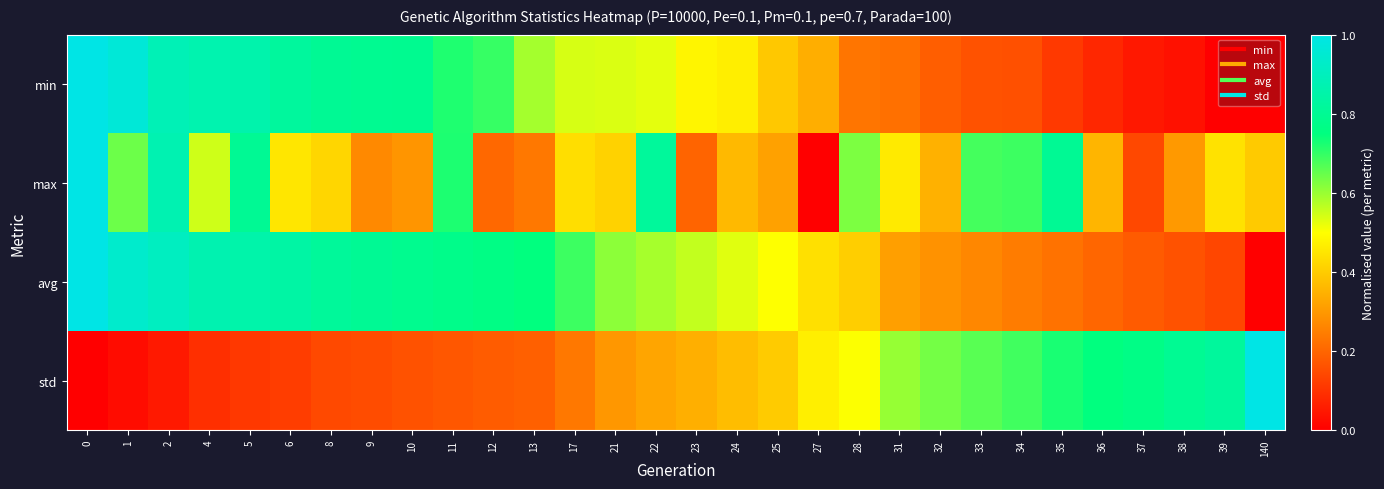

Reading left to right, what are all the values shown in this chart?

min: 0=1.0	1=1.0	2=0.9	4=0.9	5=0.9	6=0.8	8=0.8	9=0.8	10=0.8	11=0.7	12=0.7	13=0.6	17=0.5	21=0.5	22=0.5	23=0.5	24=0.5	25=0.4	27=0.3	28=0.2	31=0.2	32=0.2	33=0.2	34=0.2	35=0.1	36=0.1	37=0.1	38=0.0	39=0.0	140=0.0
max: 0=1.0	1=0.6	2=0.9	4=0.5	5=0.8	6=0.5	8=0.4	9=0.3	10=0.3	11=0.7	12=0.2	13=0.2	17=0.4	21=0.4	22=0.8	23=0.2	24=0.4	25=0.3	27=0.0	28=0.6	31=0.5	32=0.3	33=0.7	34=0.7	35=0.8	36=0.4	37=0.1	38=0.3	39=0.4	140=0.4
avg: 0=1.0	1=0.9	2=0.9	4=0.9	5=0.9	6=0.8	8=0.8	9=0.8	10=0.8	11=0.8	12=0.8	13=0.7	17=0.7	21=0.6	22=0.6	23=0.6	24=0.5	25=0.5	27=0.4	28=0.4	31=0.3	32=0.3	33=0.3	34=0.2	35=0.2	36=0.2	37=0.2	38=0.2	39=0.1	140=0.0
std: 0=0.0	1=0.0	2=0.1	4=0.1	5=0.1	6=0.1	8=0.1	9=0.2	10=0.2	11=0.2	12=0.2	13=0.2	17=0.2	21=0.3	22=0.3	23=0.3	24=0.4	25=0.4	27=0.5	28=0.5	31=0.6	32=0.6	33=0.7	34=0.7	35=0.7	36=0.7	37=0.8	38=0.8	39=0.8	140=1.0